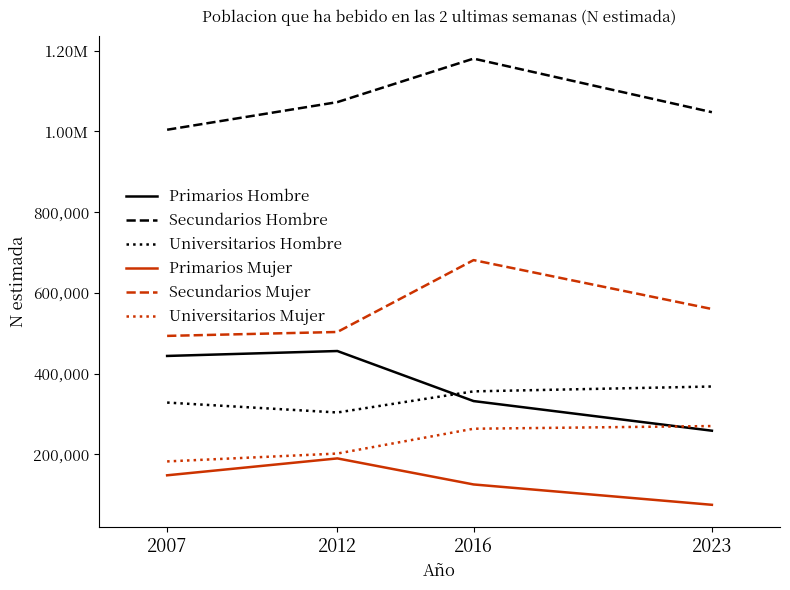

Count the Primarios Mujer values in the range 125353 to 189879.

3